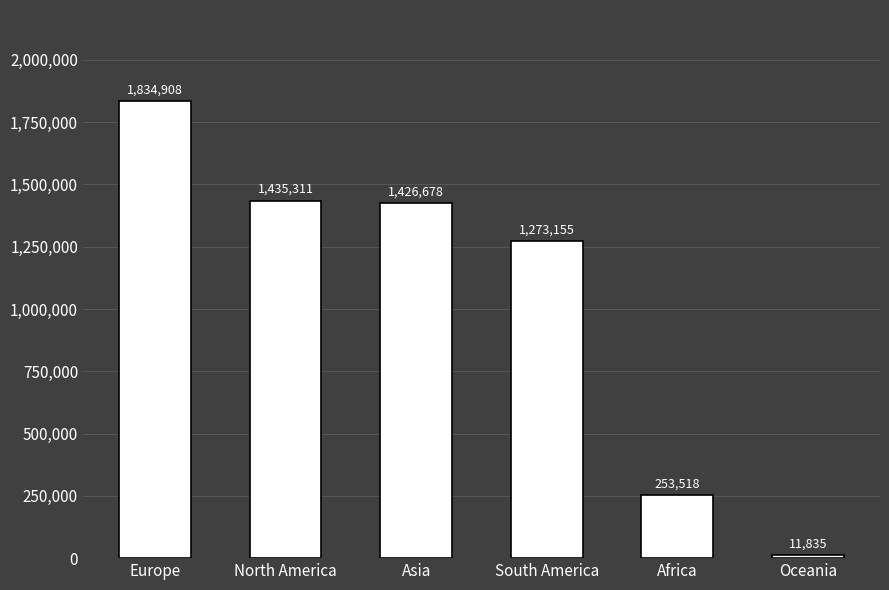

What is the label of the 1st bar from the left?

Europe